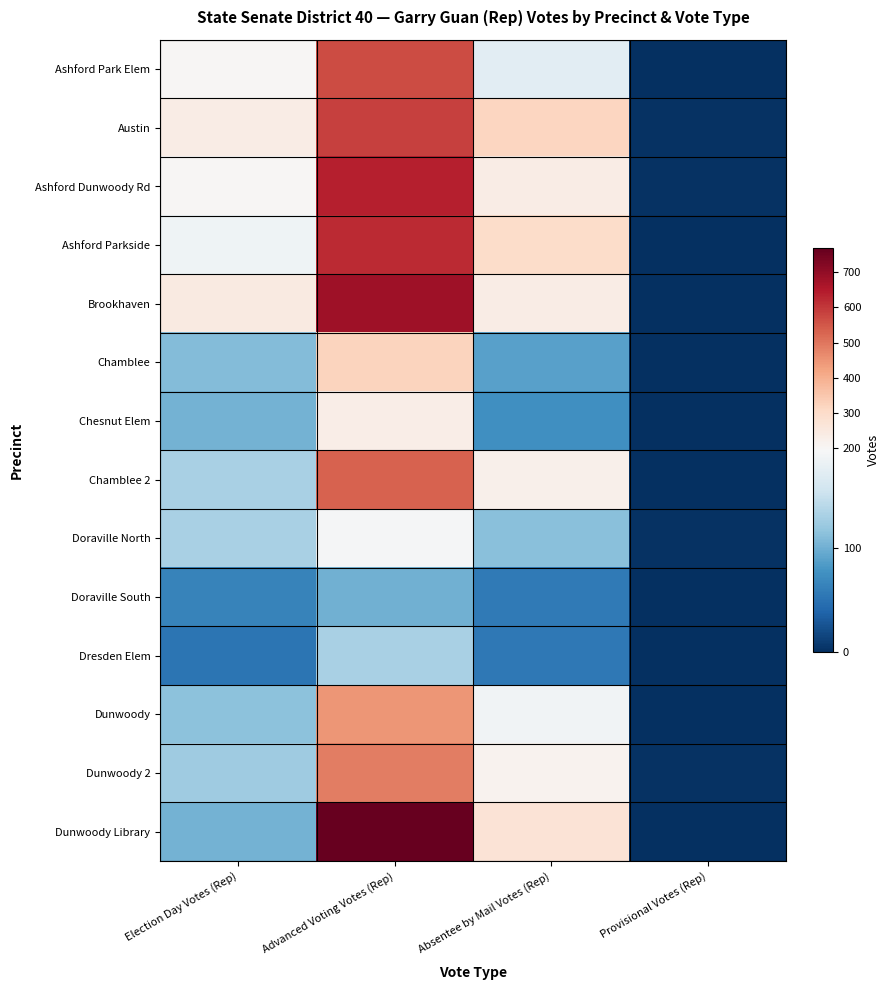

At which category is the sum across all series the highest?

Advanced Voting Votes (Rep)